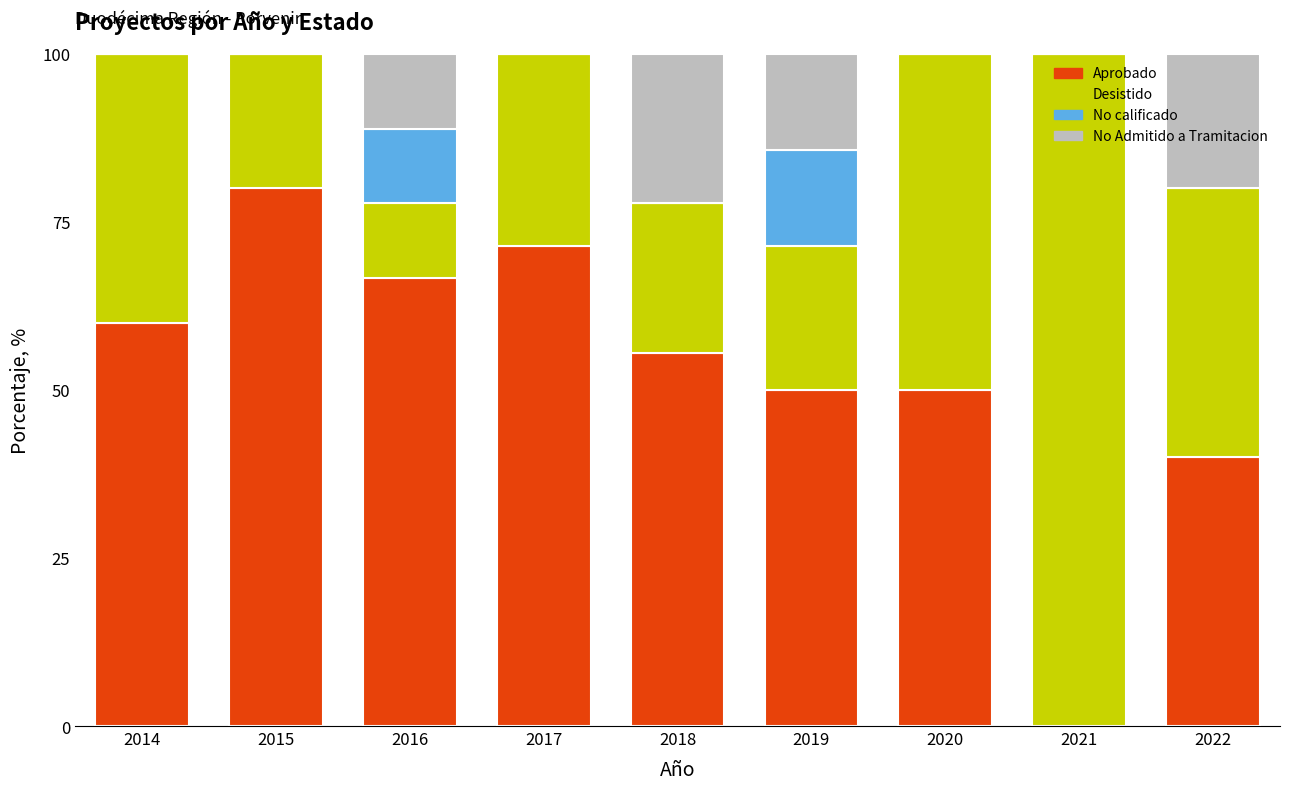

At which label does Aprobado reach its peak?

2015